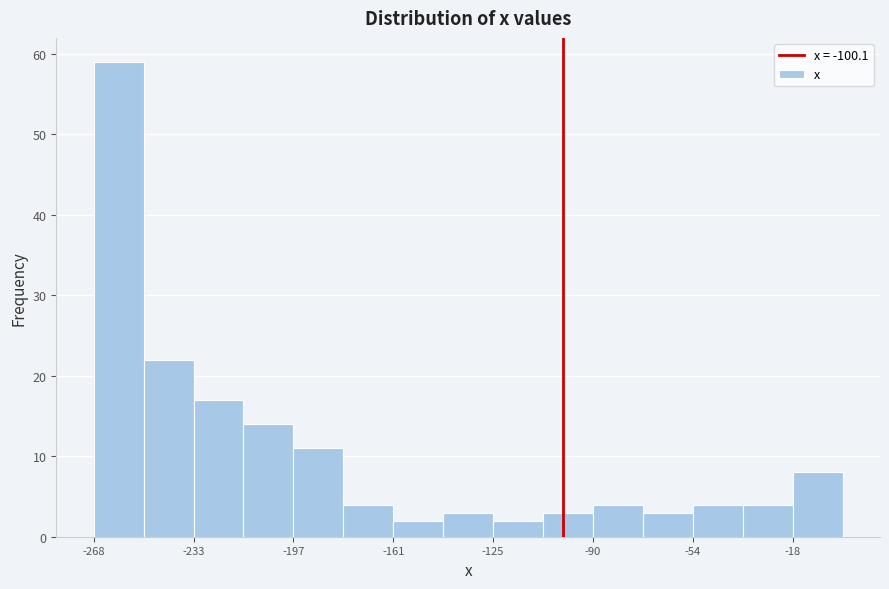

Read against the x-axis, roughly where is the centre of the tallest bar?

-260